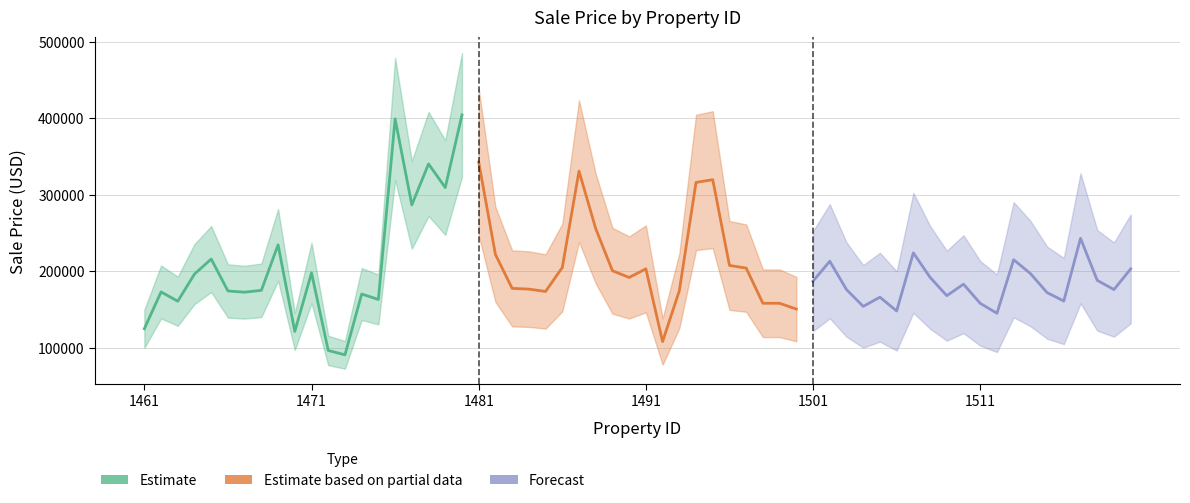

What is the value of the Forecast point at the 8th from the left?

192000.0